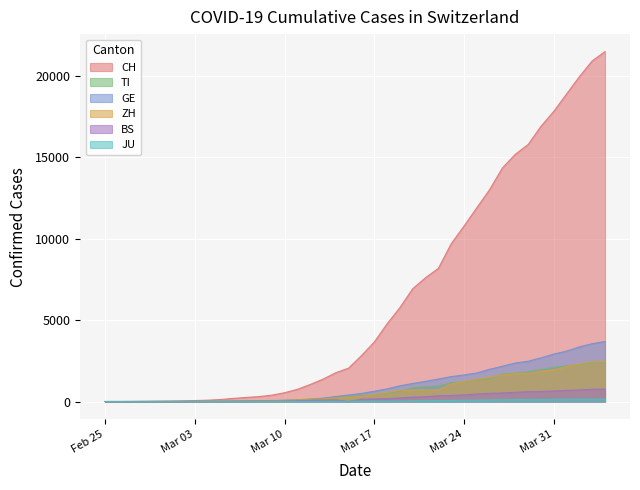

What is the maximum value shown in the chart?

21470